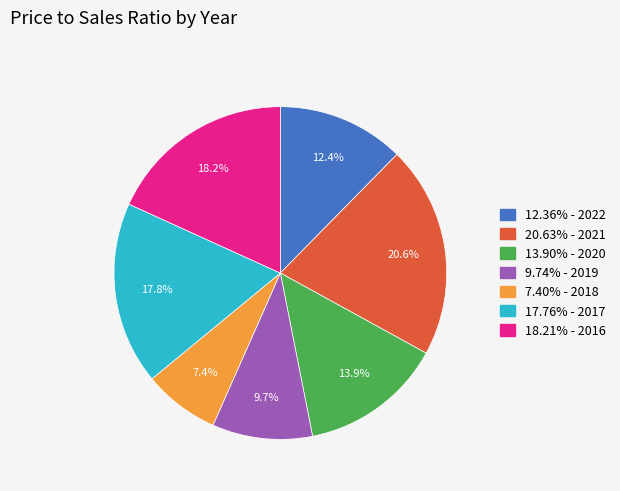

What is the ratio of the value at 17.76% - 2017 to the value at 18.21% - 2016?

1.0